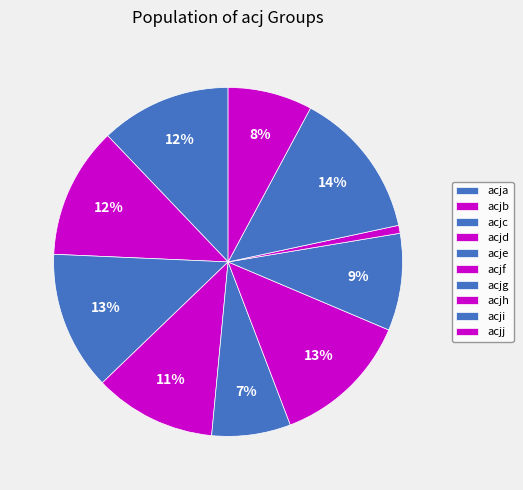

How many slices are in this pie chart?

10